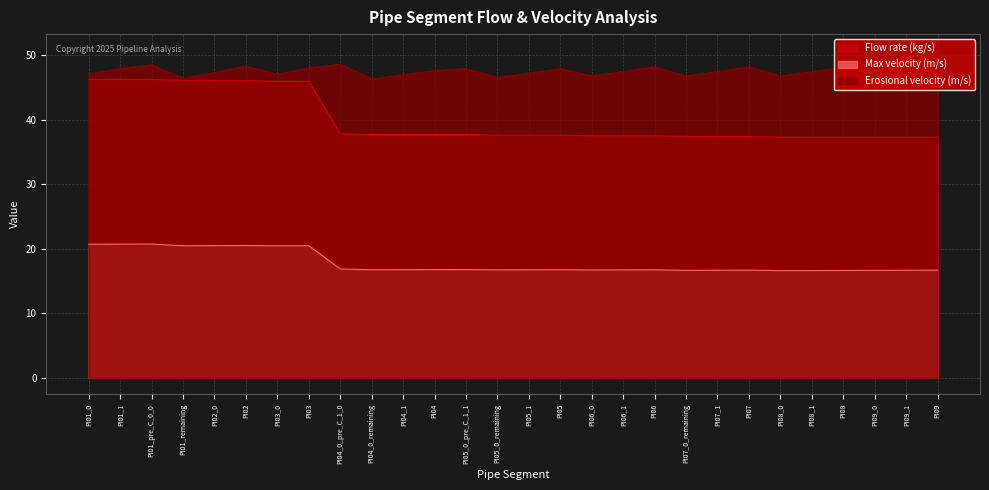

How many data points in Erosional velocity (m/s) are less than 47?

7